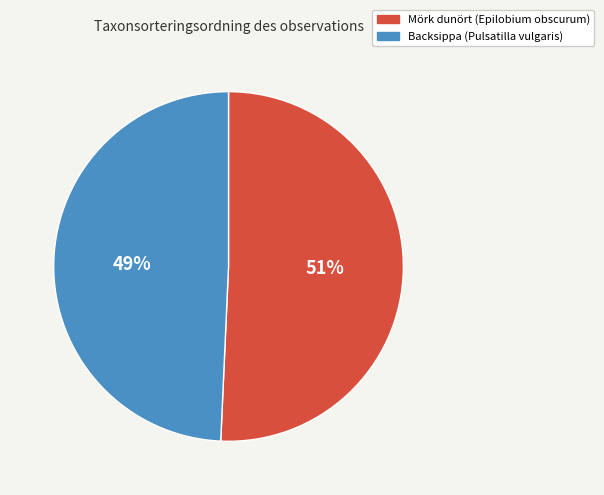

The Backsippa (Pulsatilla vulgaris) slice represents 61% of the pie. True or false?

False